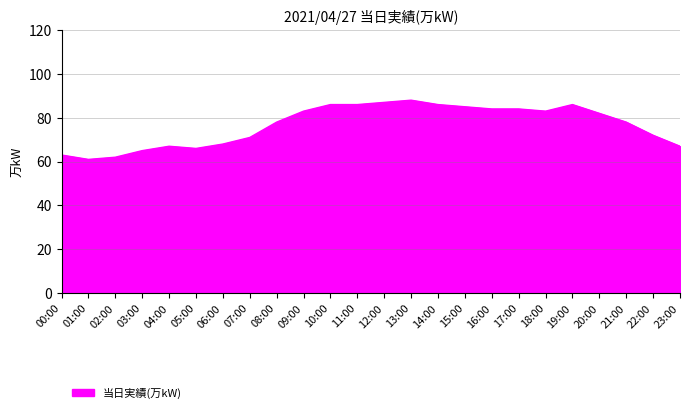

How many lines are shown in the chart?

1